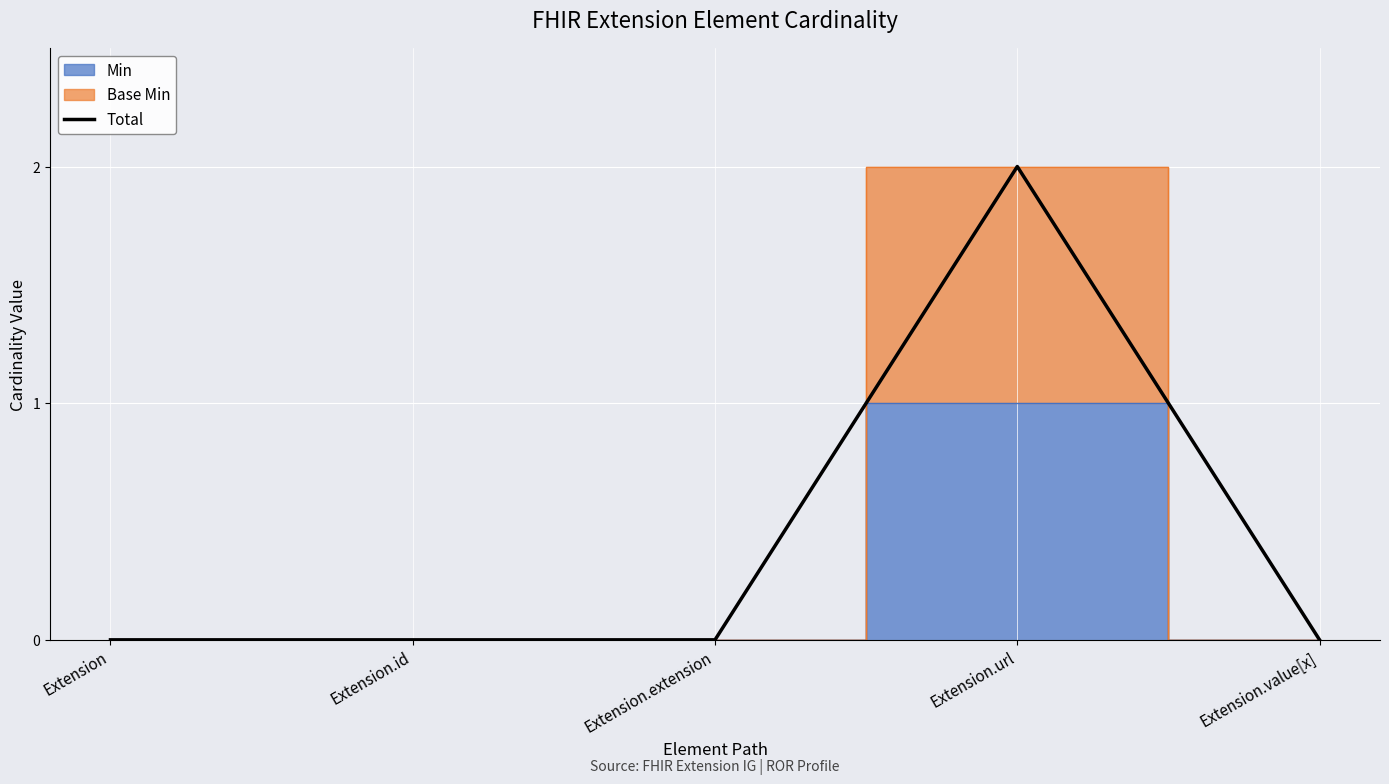

At which label is the value closest to 1?

Extension